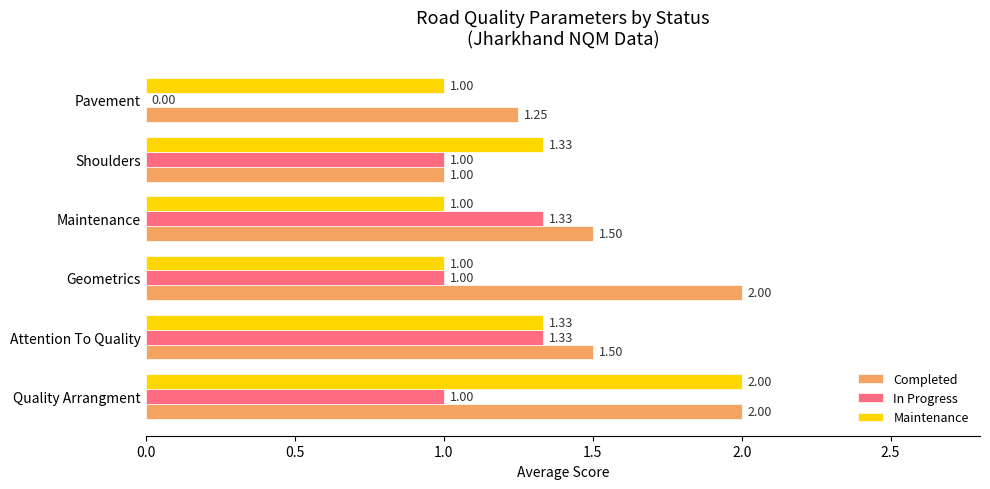

What is the total value across all series at Geometrics?

4.0